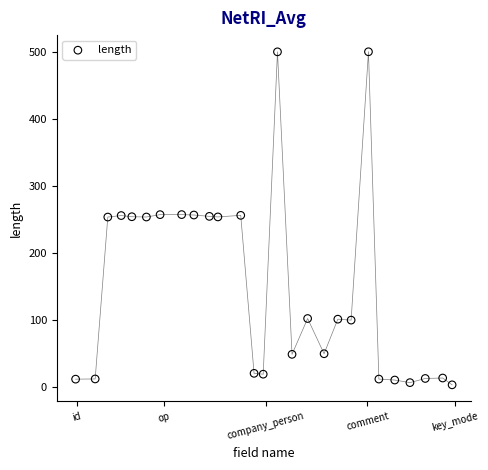

What is the range of X values (max minus min)?

25.9